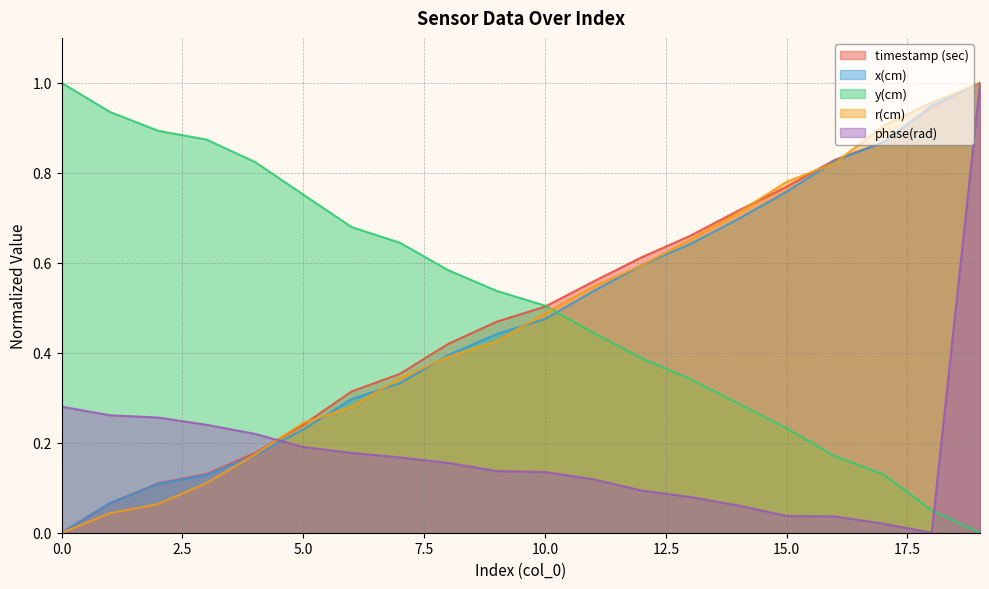

Rank the categories by timestamp (sec) value from highest to lowest.

19, 18, 17, 16, 15, 14, 13, 12, 11, 10, 9, 8, 7, 6, 5, 4, 3, 2, 1, 0